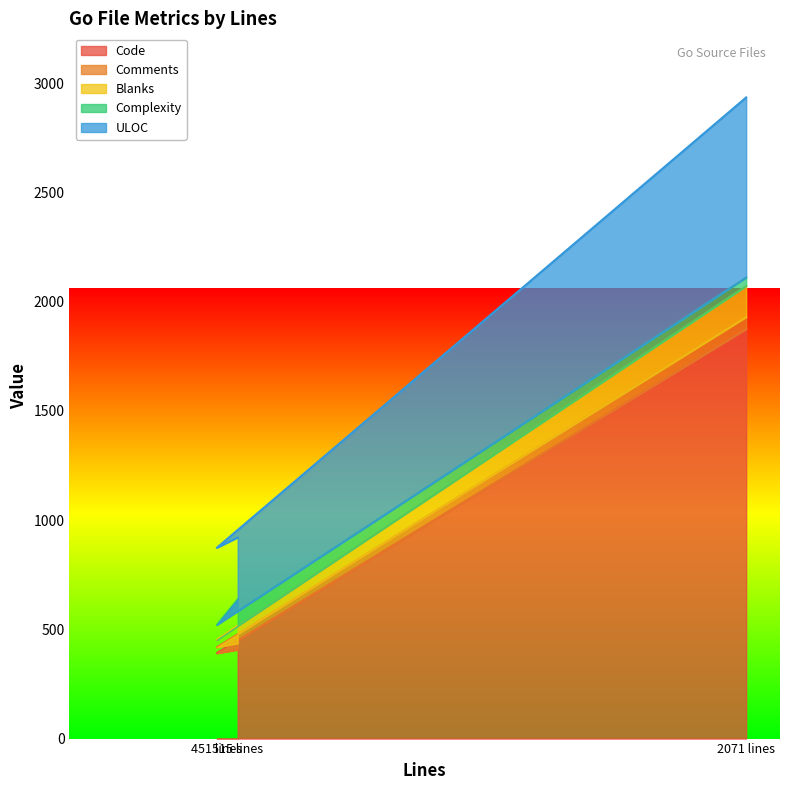

What is the minimum value for Code?

391